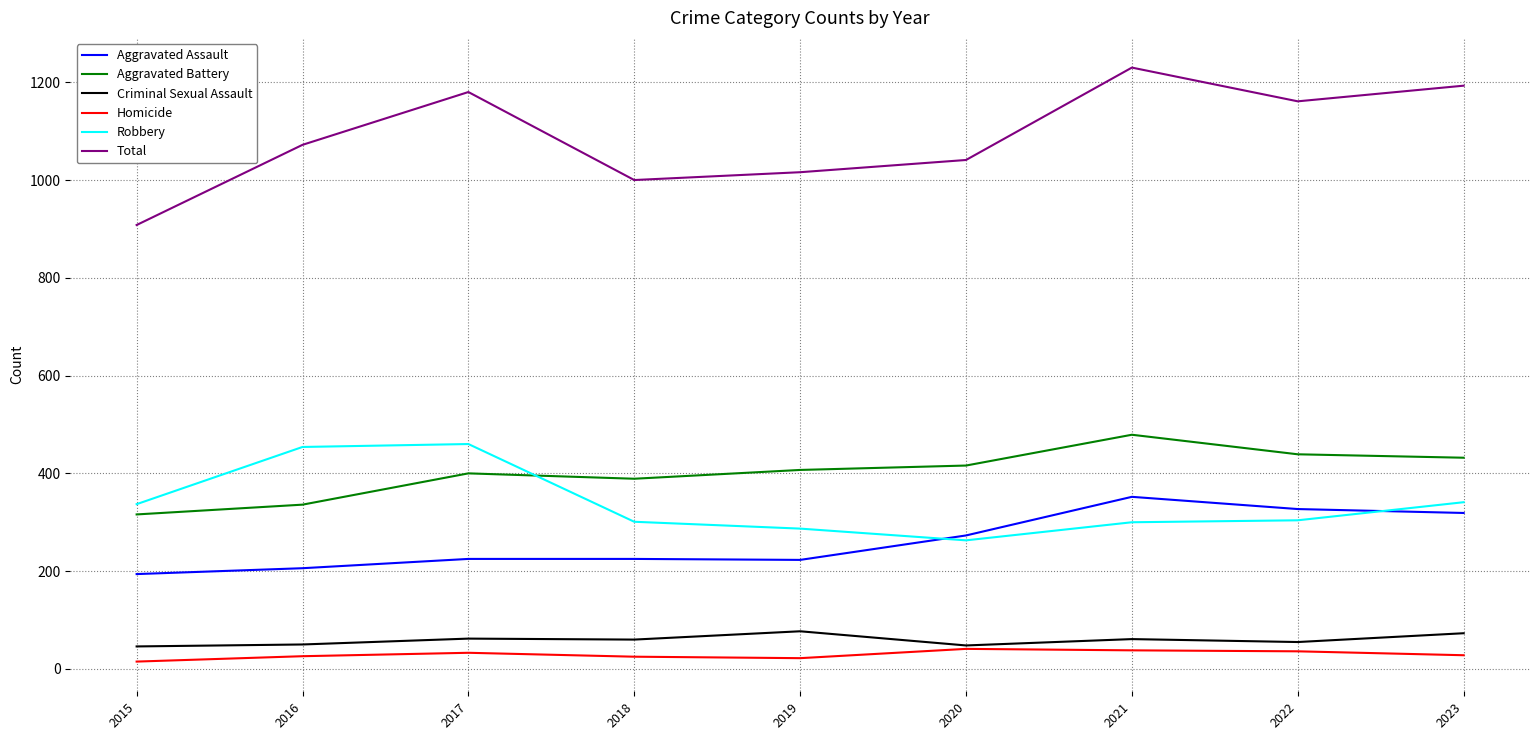

What is the approximate value of Aggravated Assault at 2021?

352